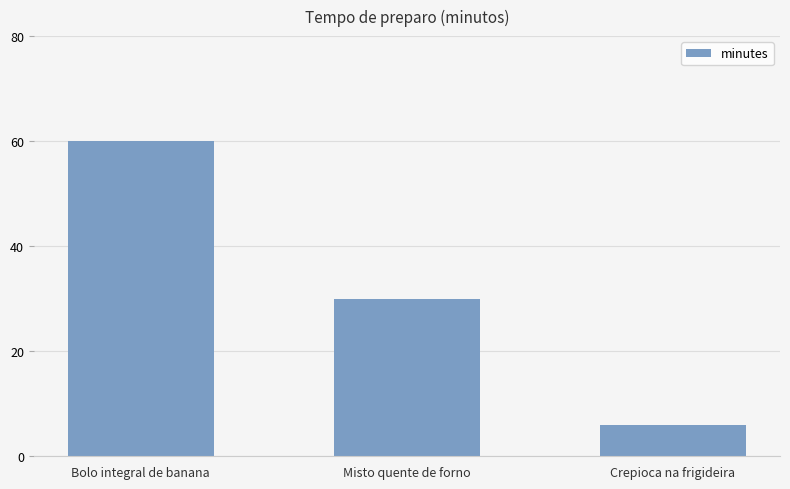

List the labels in order of value, largest first.

Bolo integral de banana, Misto quente de forno, Crepioca na frigideira